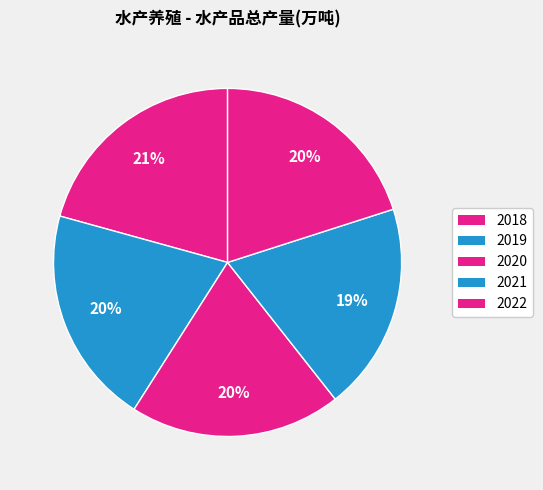

What is the largest slice in the pie chart?

2018